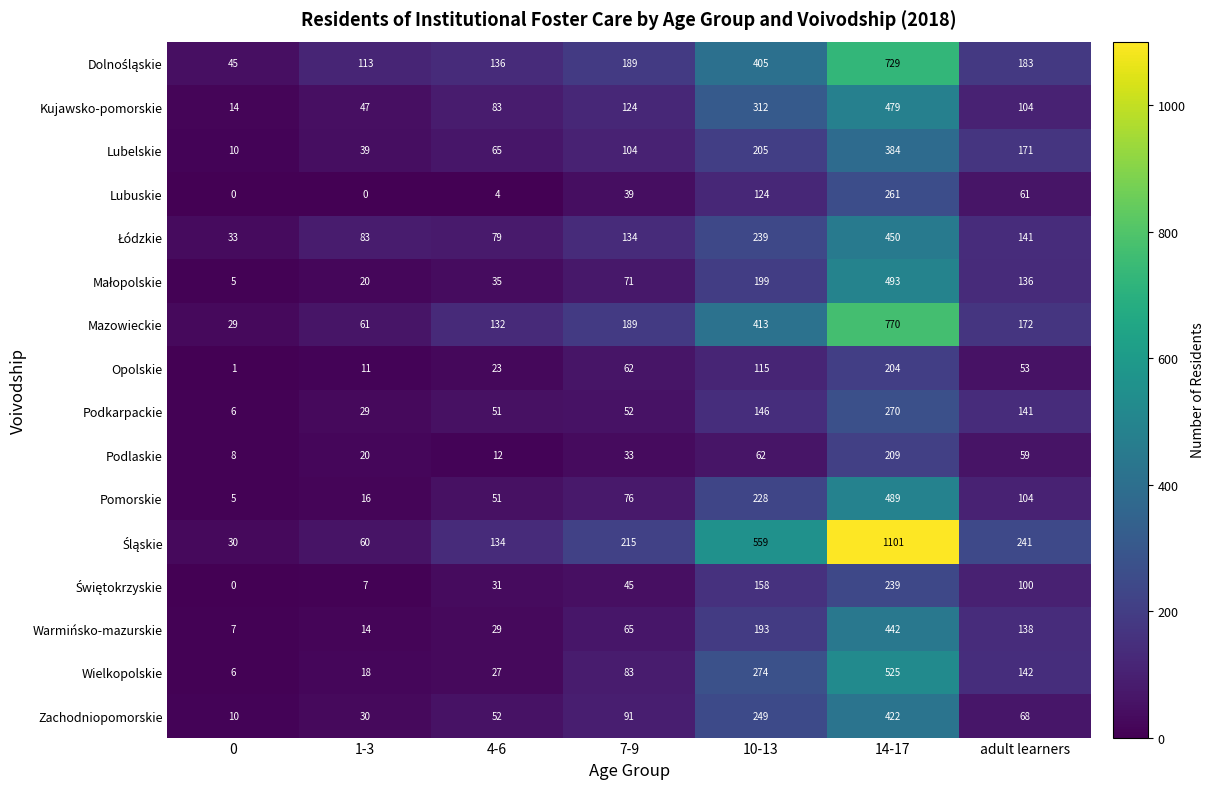

What is the total value across all series at 14-17?

7467